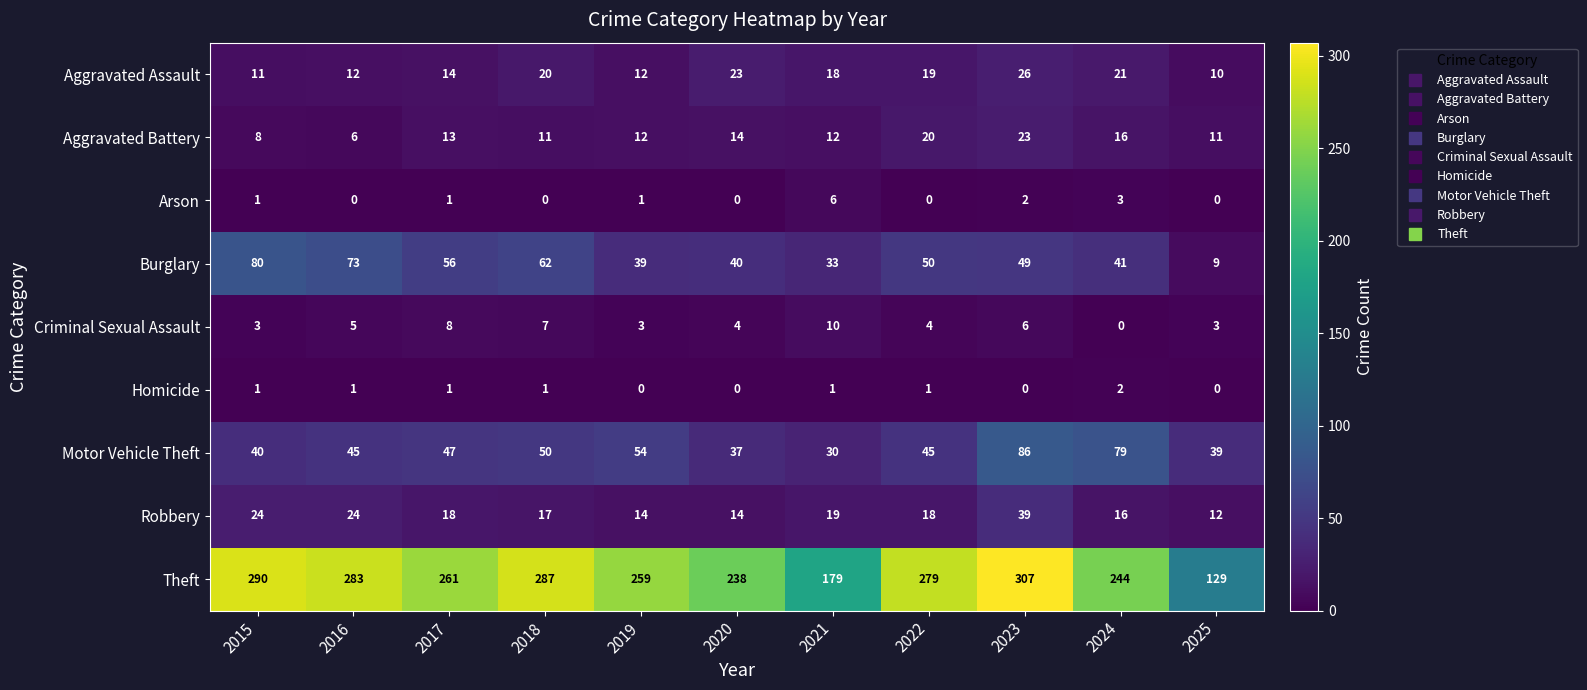

Which series has the widest spread of values?

Theft